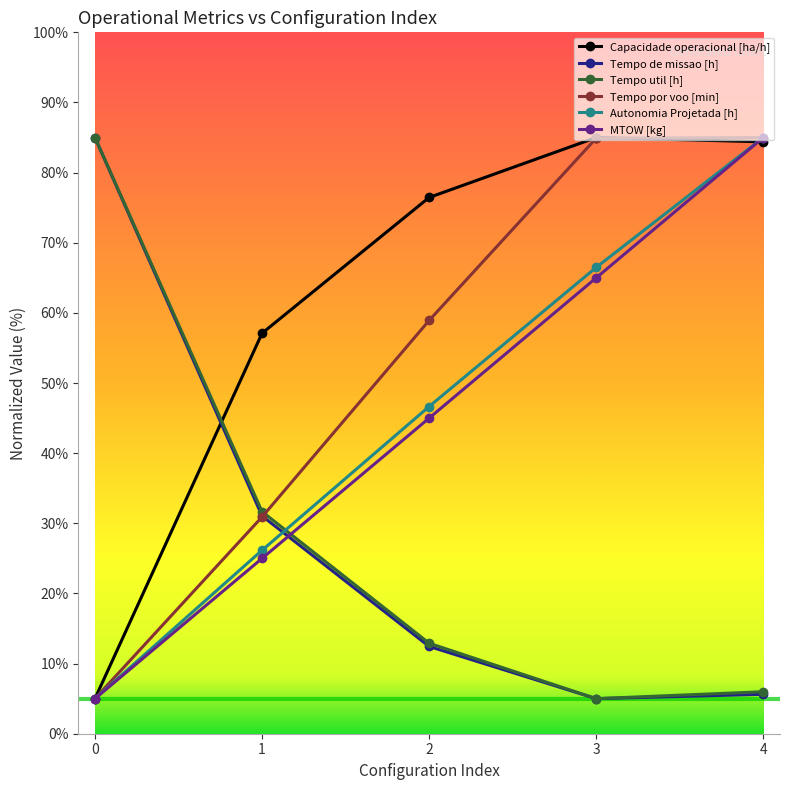

Is this an area chart (filled region under the line)?

No